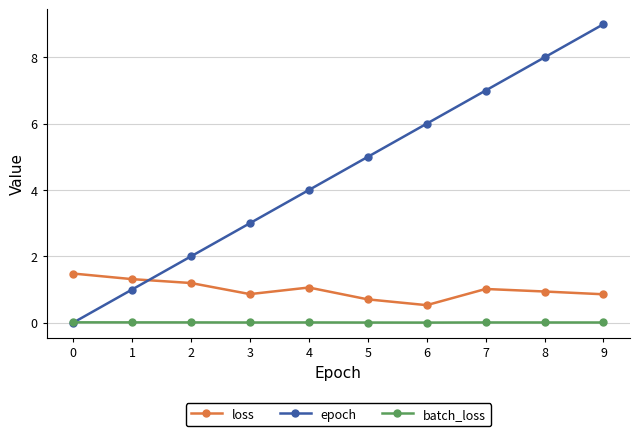

Where do epoch and loss first cross each other?

1 and 2